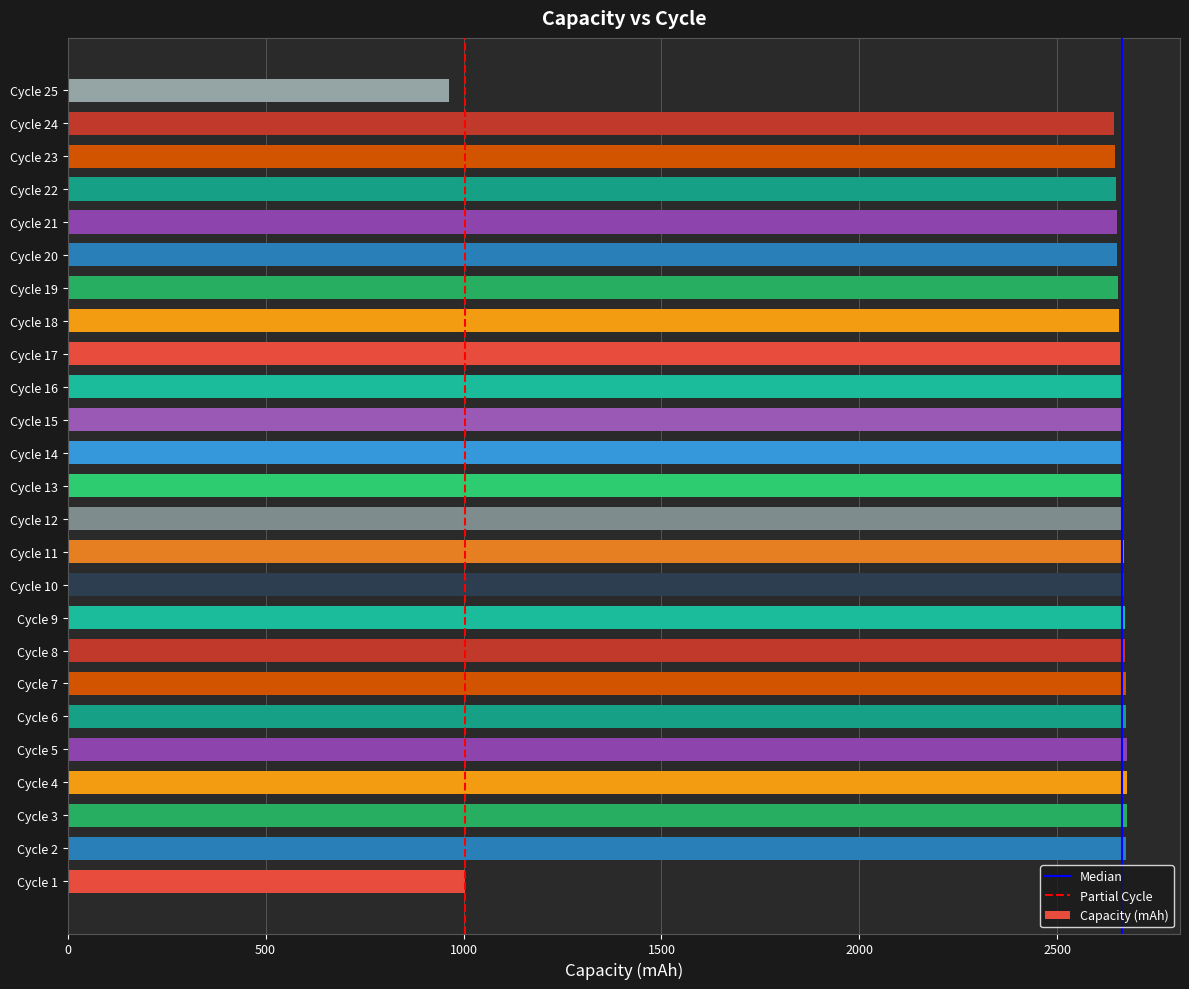

How many bars are there in total?

25